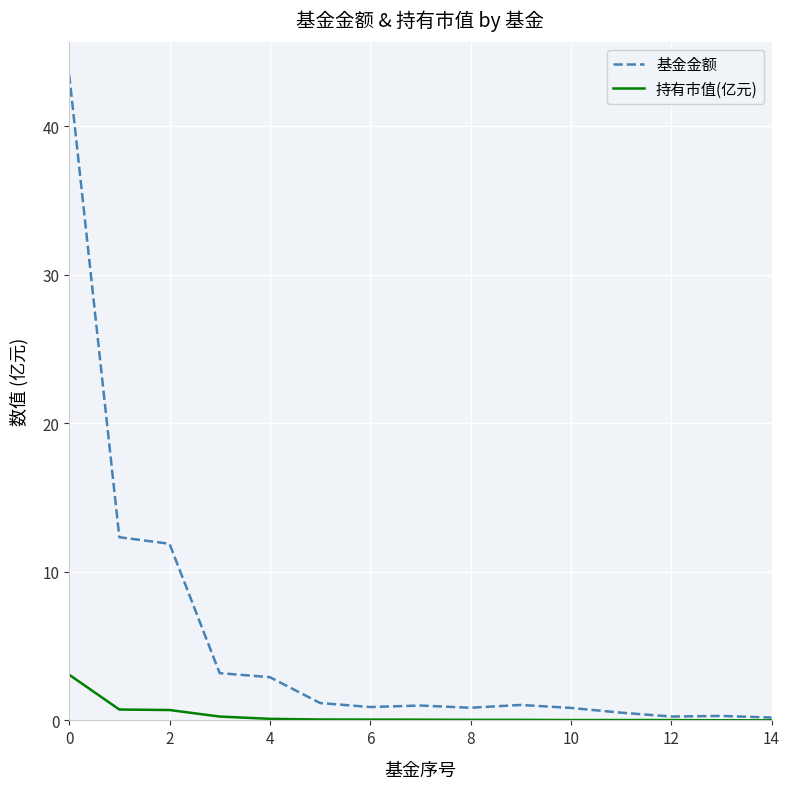

List the series in order of their overall mean, lowest first.

持有市值(亿元), 基金金额